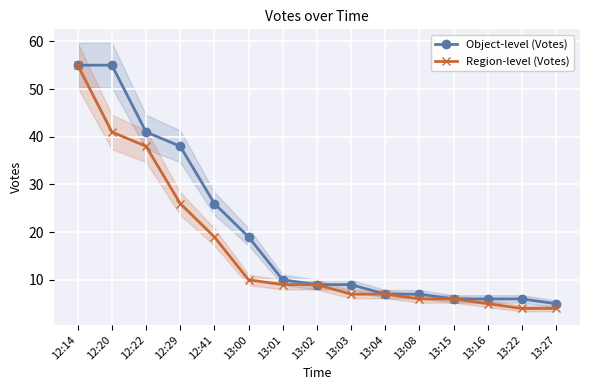

At which label is Region-level (Votes) closest to 29?

12:29